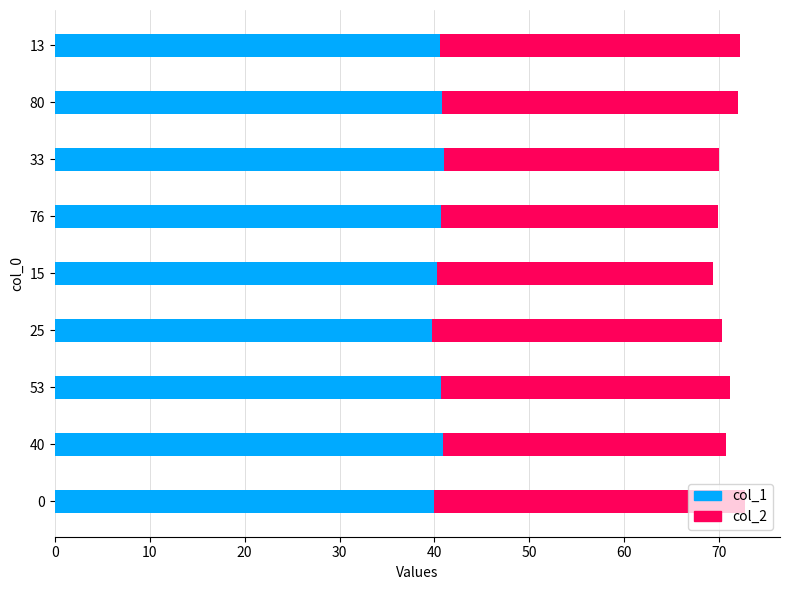

What is the total value across all series at 40?

70.7